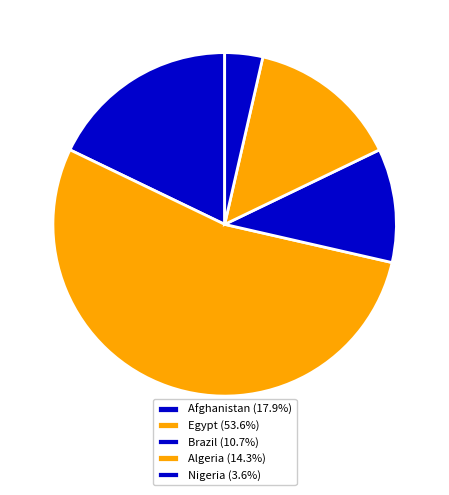

How many slices are in this pie chart?

5